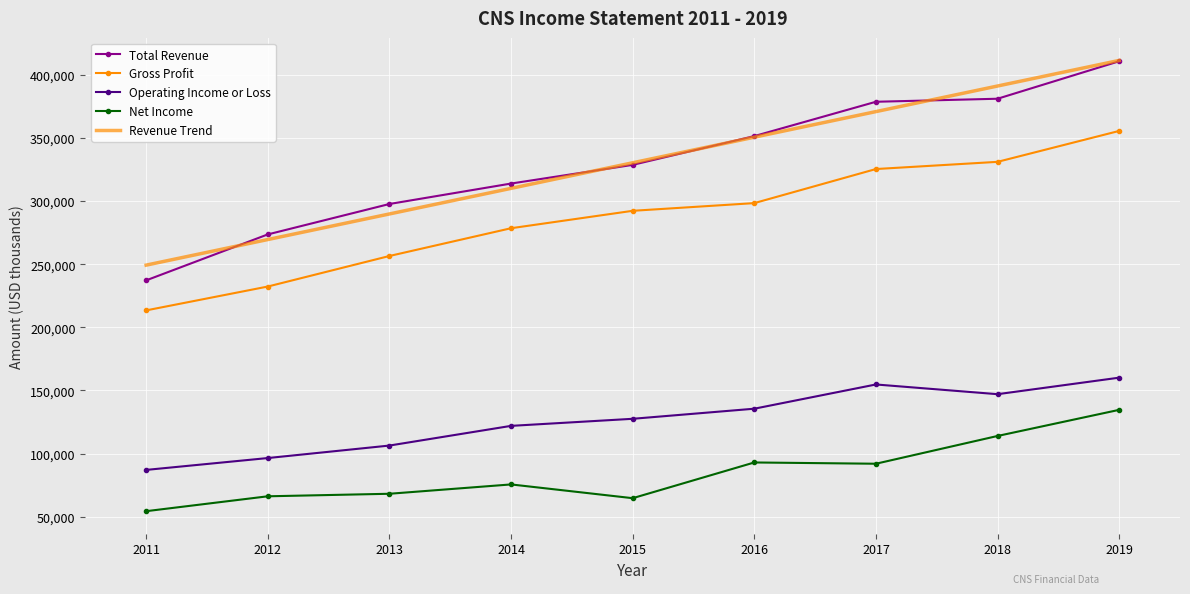

At which category is the sum across all series the highest?

2019